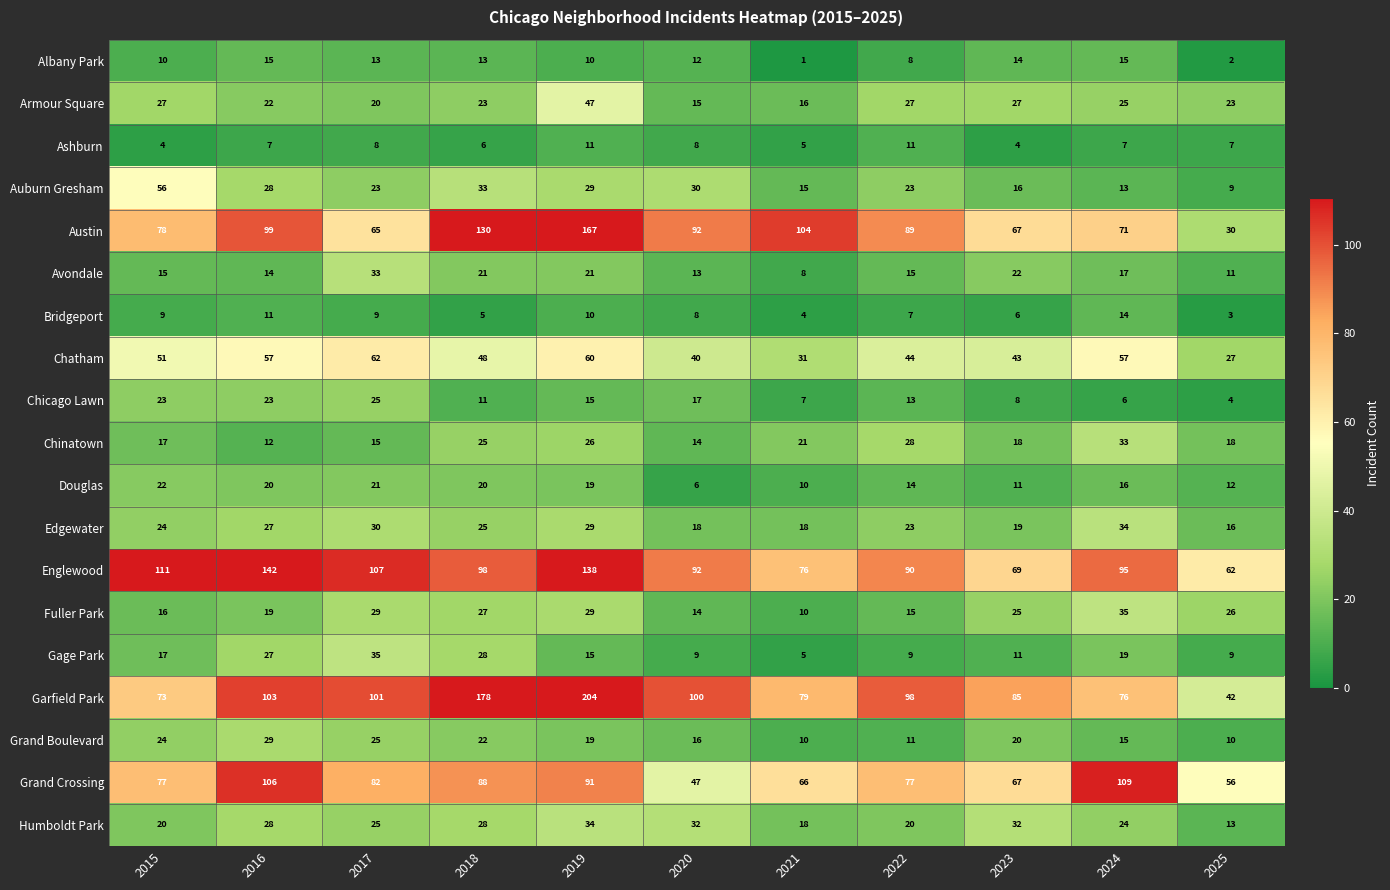

At how many categories does at least one series exceed 140?

3